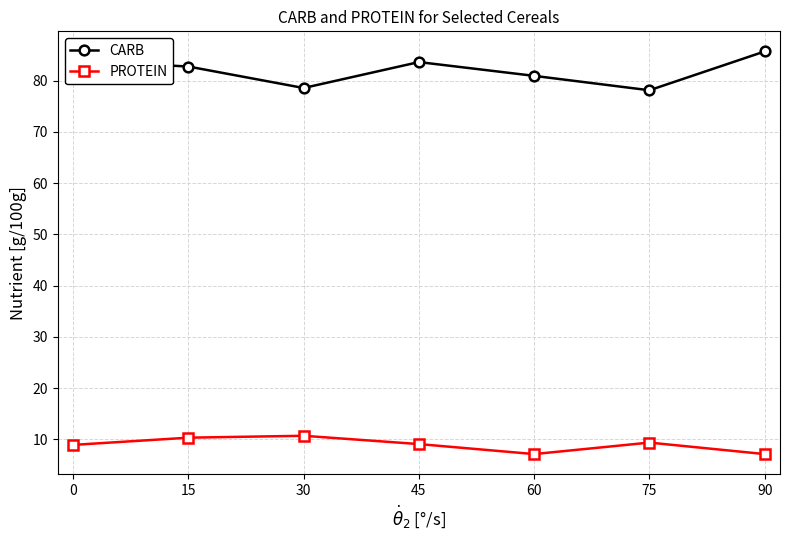

Rank the series by their maximum value, from lowest to highest.

PROTEIN, CARB